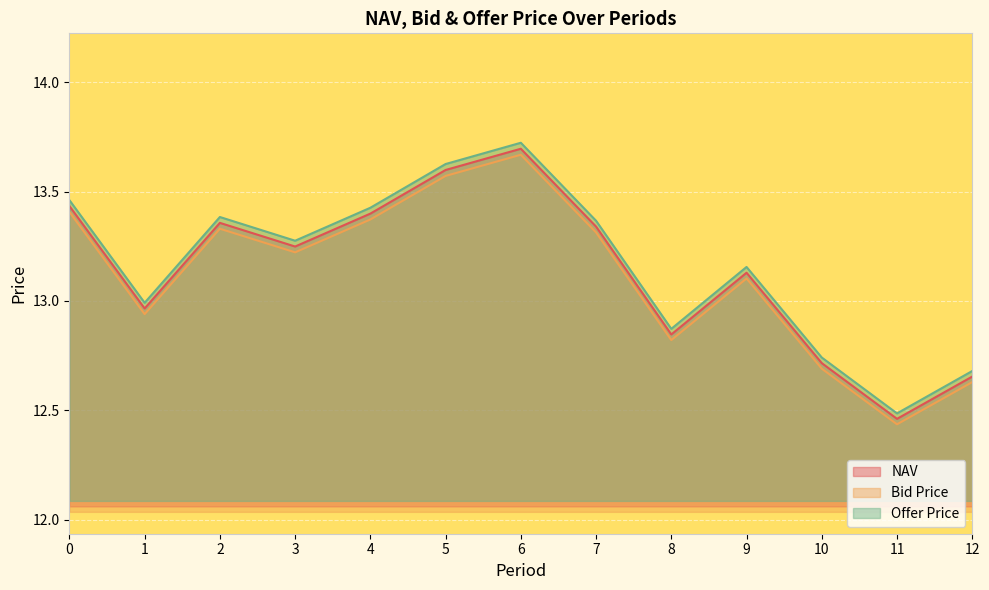

What is the sum of all Bid Price values?

170.5